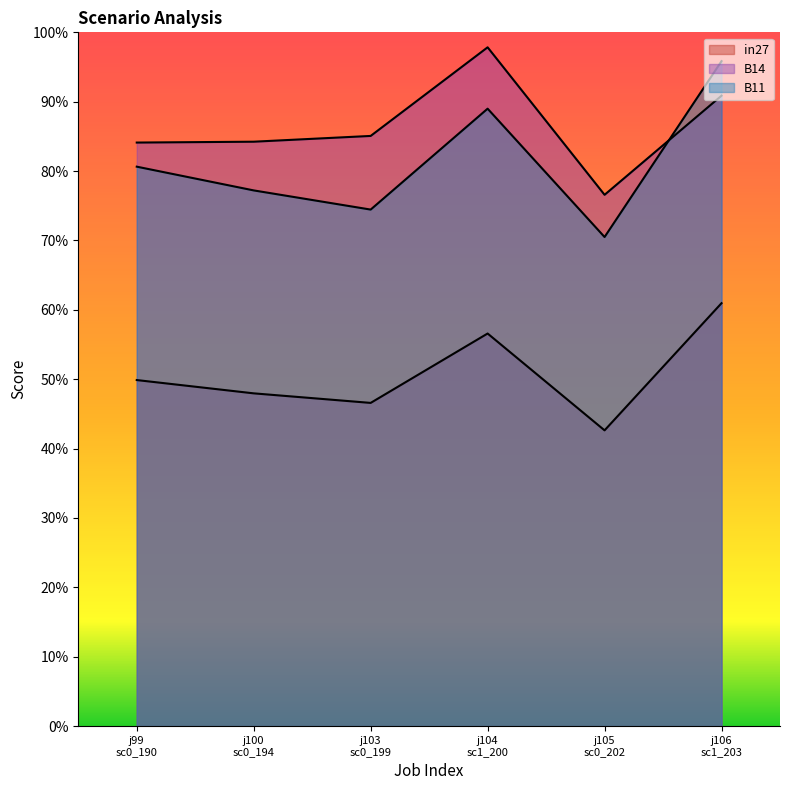

What is the total value across all series at j106 sc1_203?

2.5